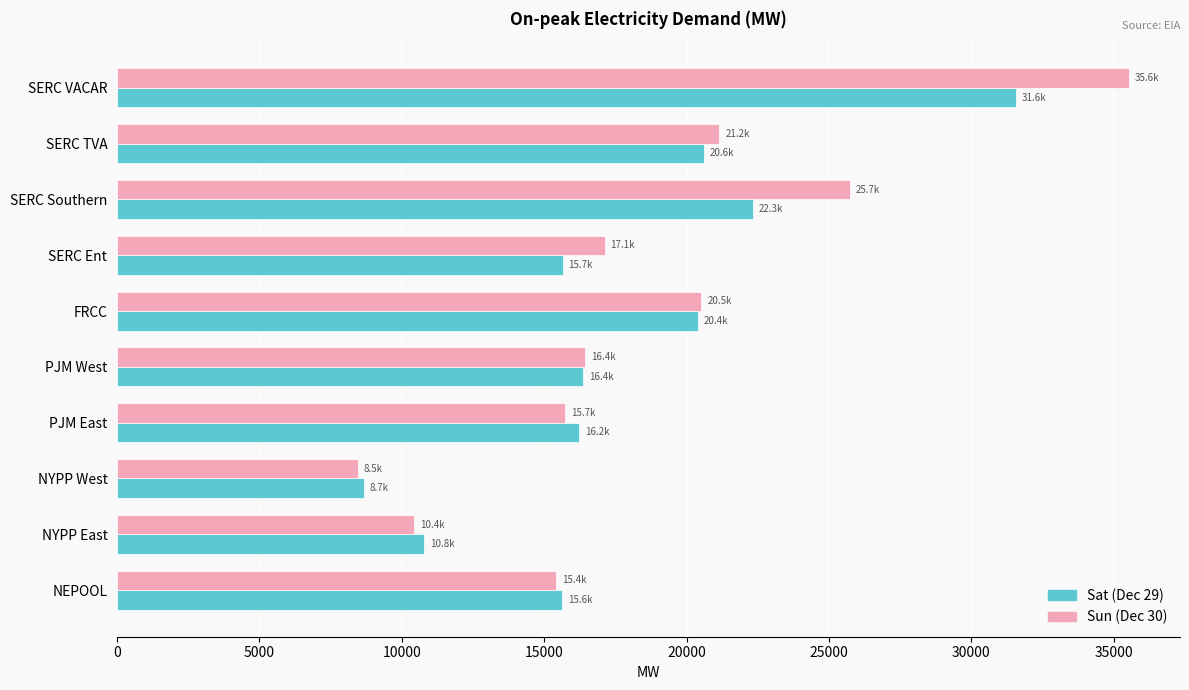

What are all the series names shown in the legend?

Sat (Dec 29), Sun (Dec 30)